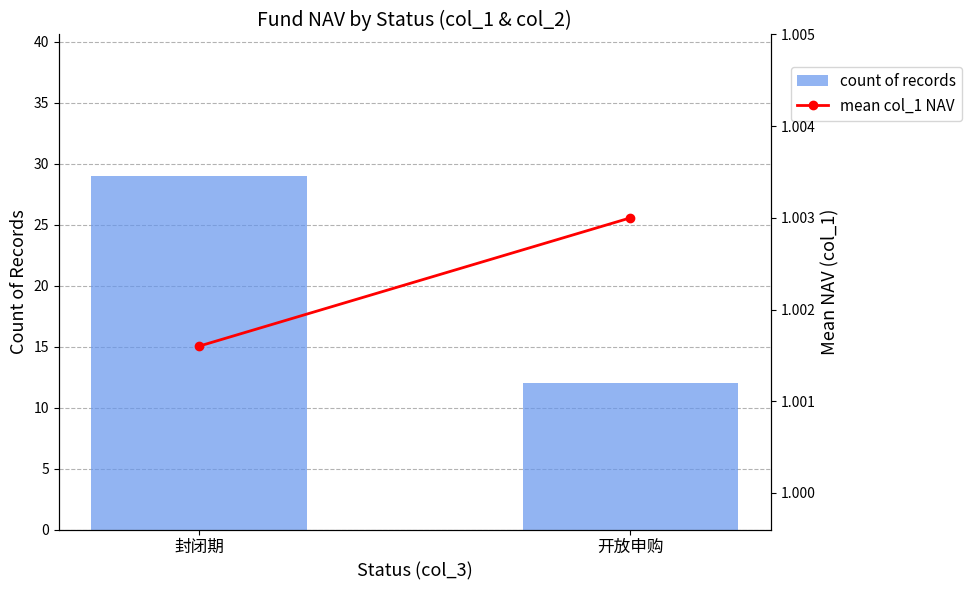

Count the count of records values in the range 12 to 29.

2